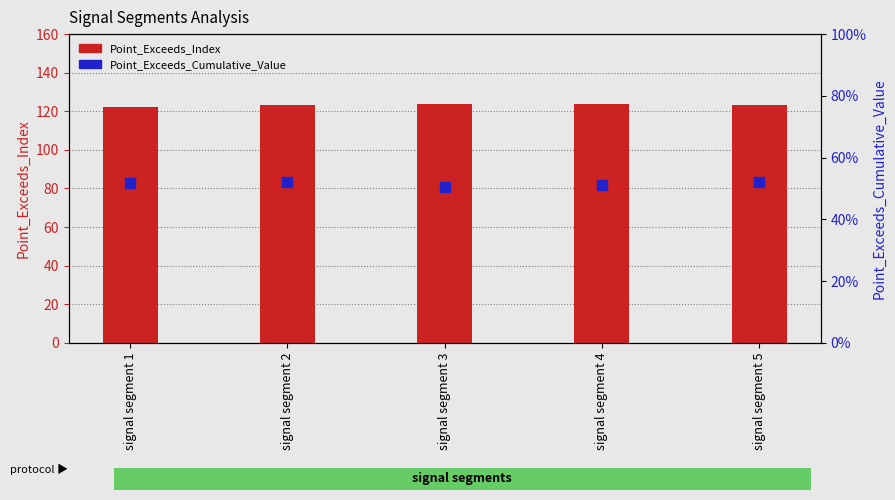

Which series has the widest spread of Y values?

Point_Exceeds_Index